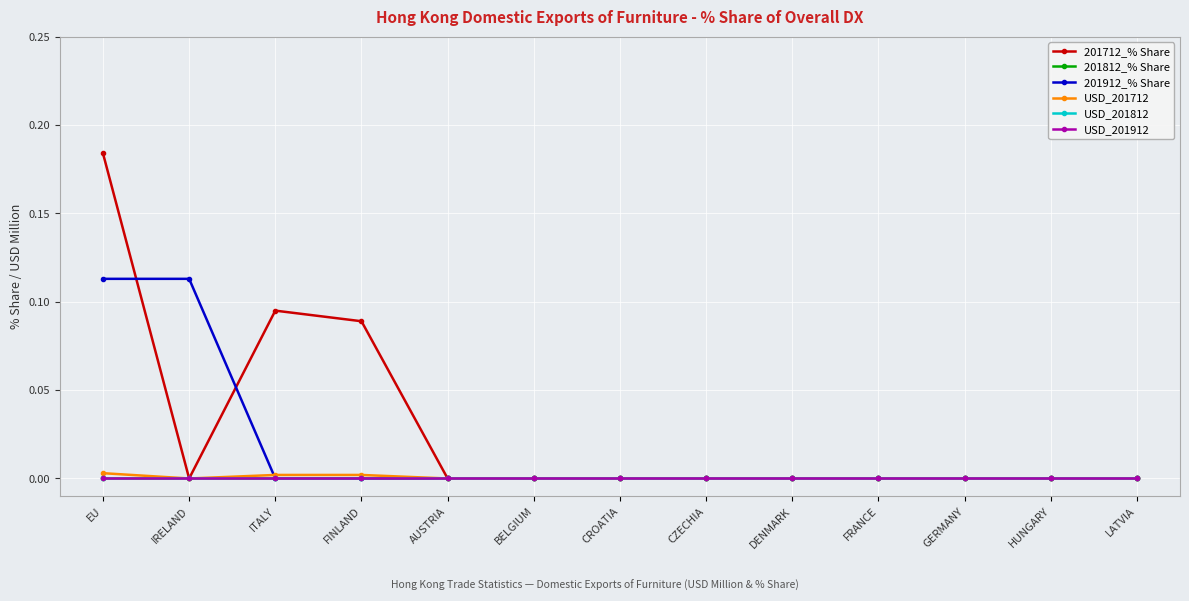

Does the chart have visible grid lines?

Yes